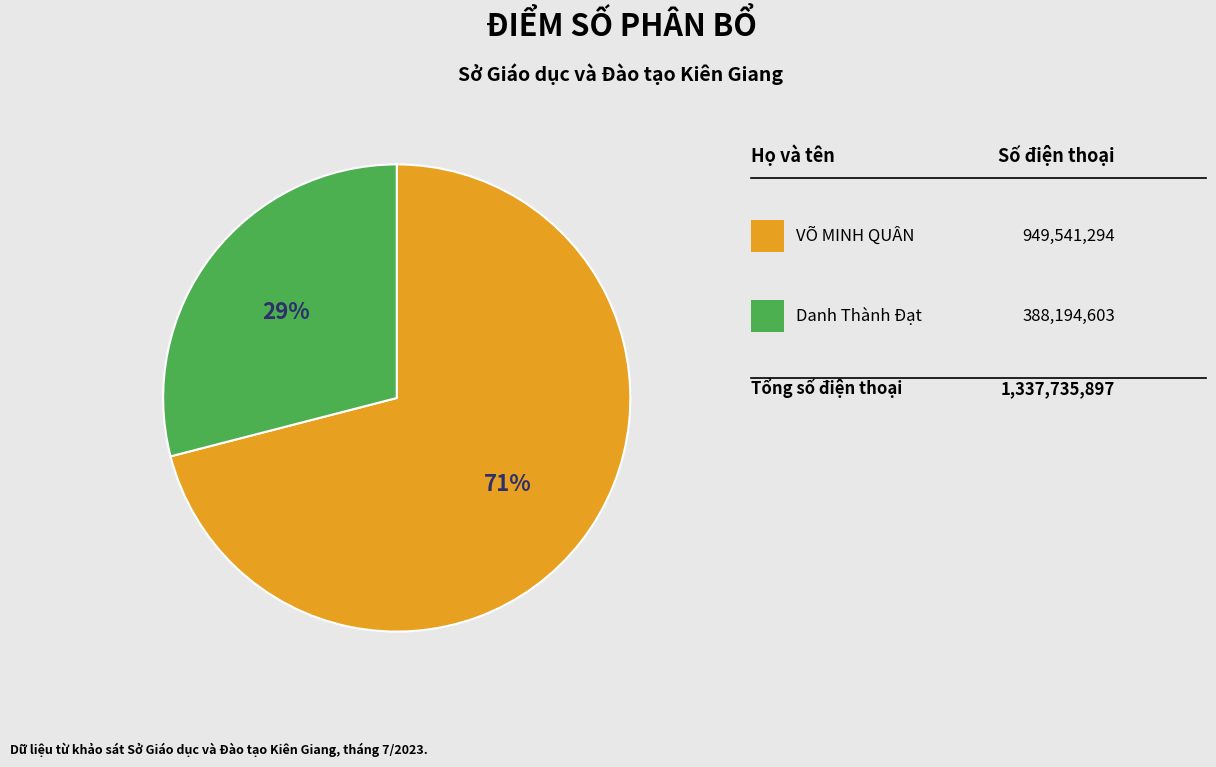

Is there a majority slice in this chart?

Yes